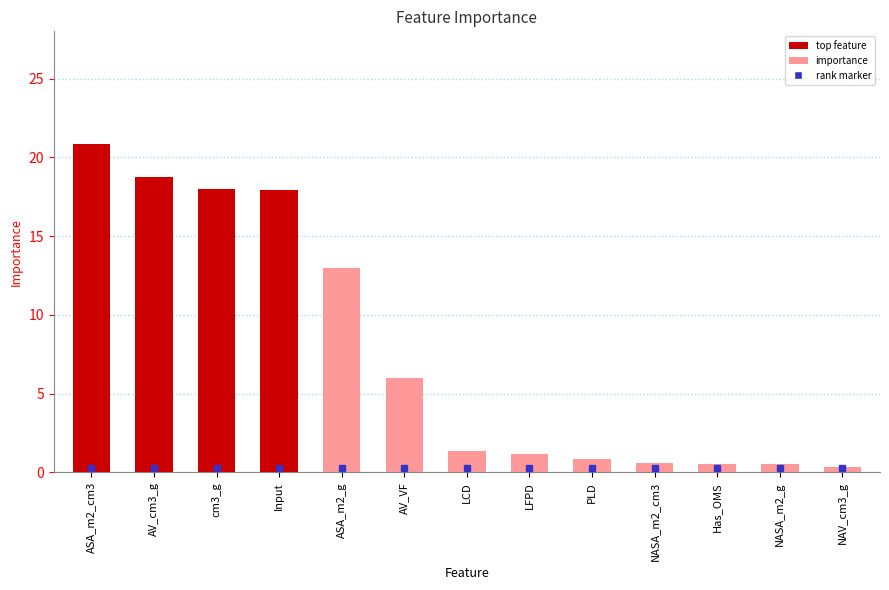

What is the ratio of the value at LFPD to the value at cm3_g?

0.1